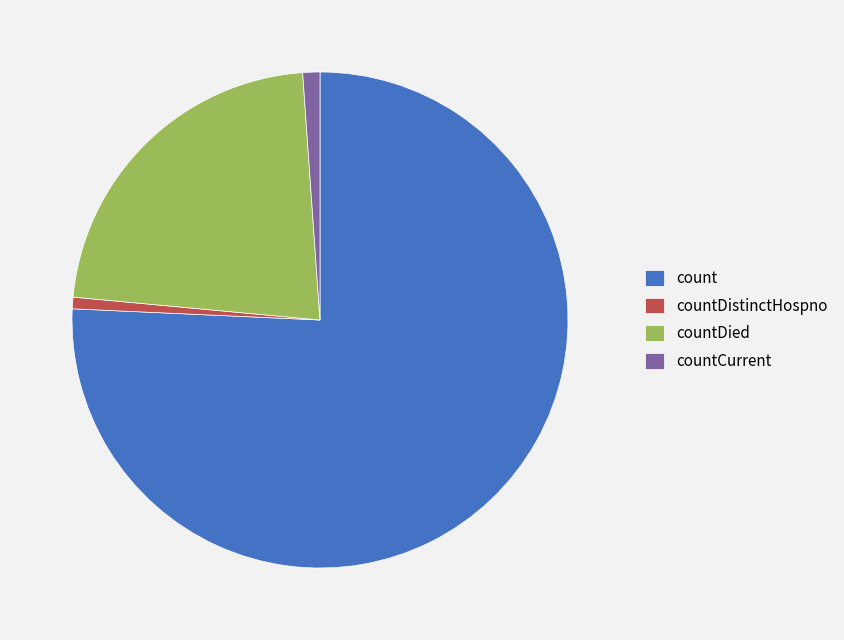

True or false: countDied accounts for 15% of the total.

False